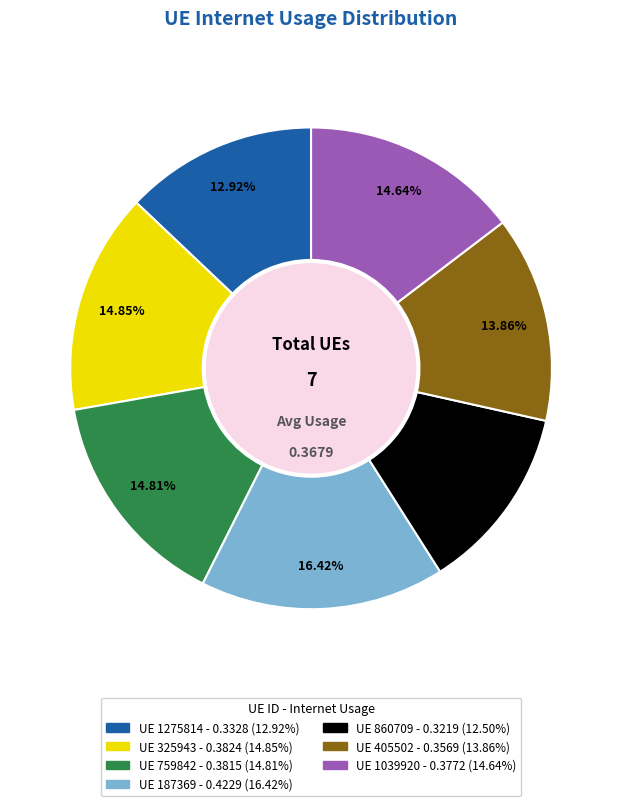

Is there a majority slice in this chart?

No